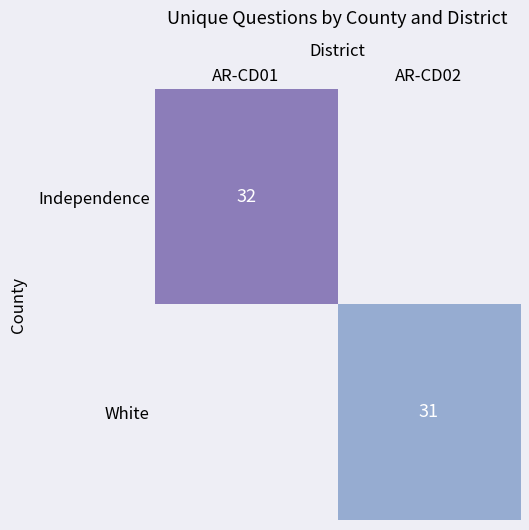

True or false: Independence has a value of 9 at AR-CD01.

False